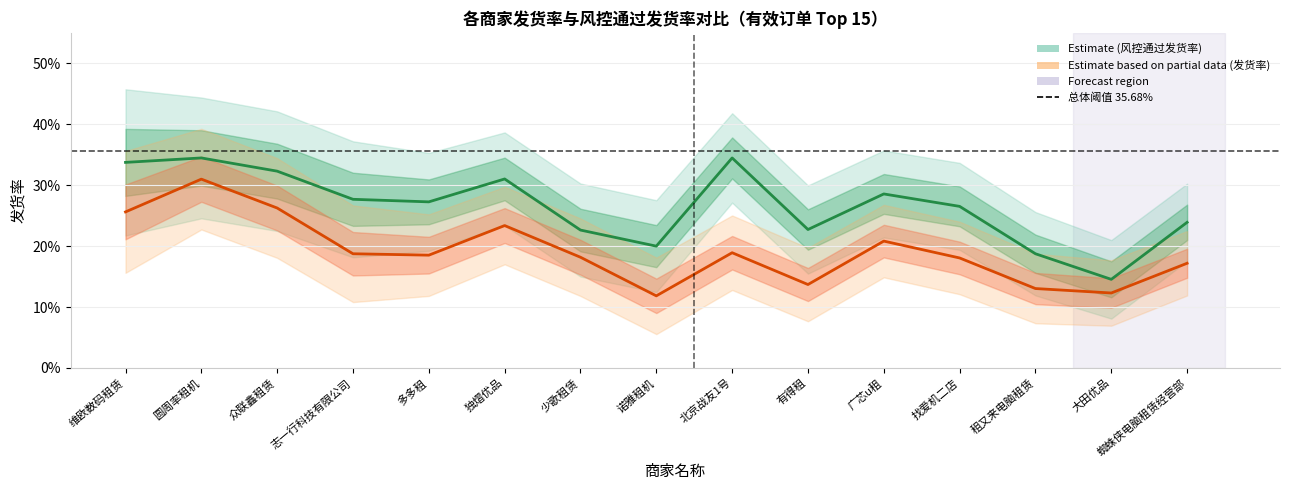

Does the chart have visible grid lines?

Yes